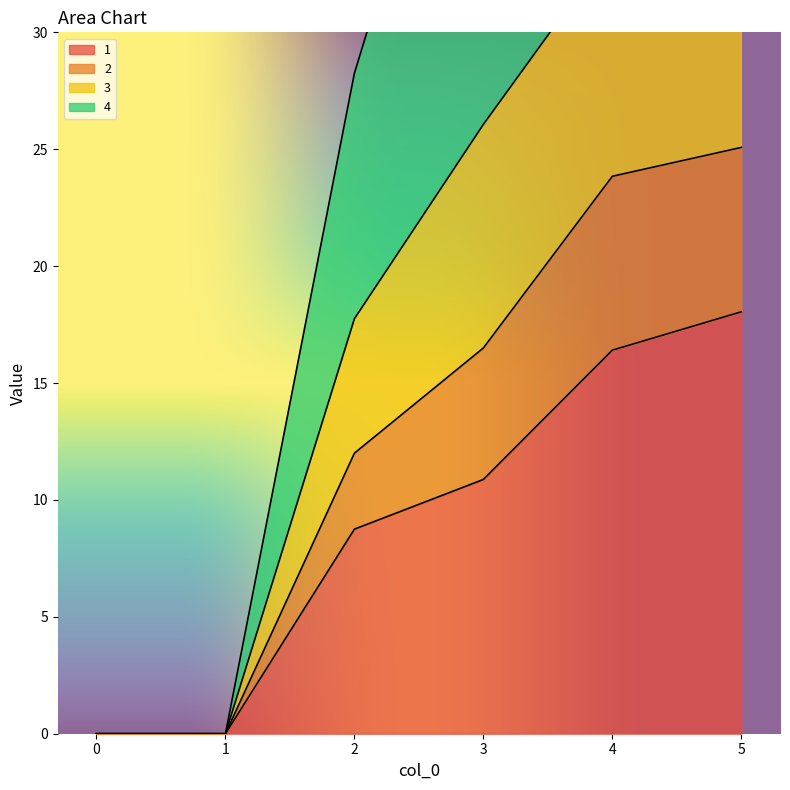

True or false: 2 and 3 intersect in this chart.

False